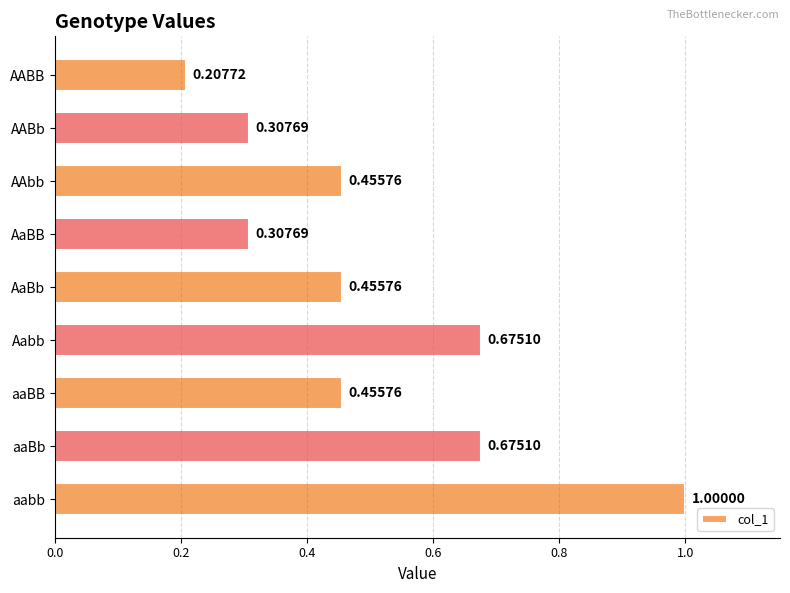

What is the sum of the values at AAbb and aaBb?

1.1